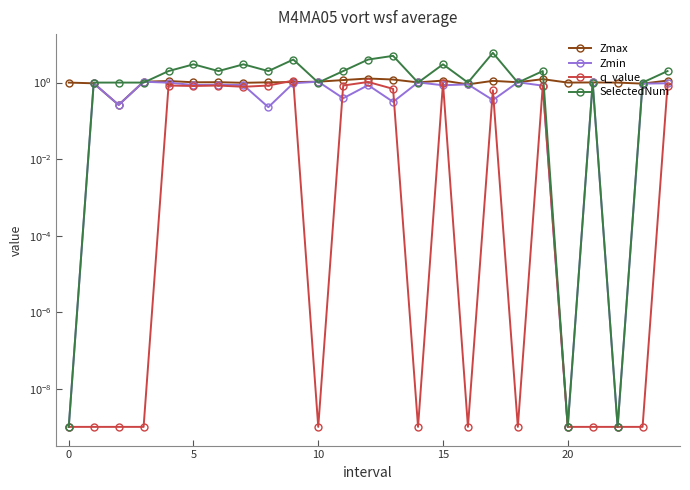

The Zmin series shows 0.3 at 23. True or false?

False